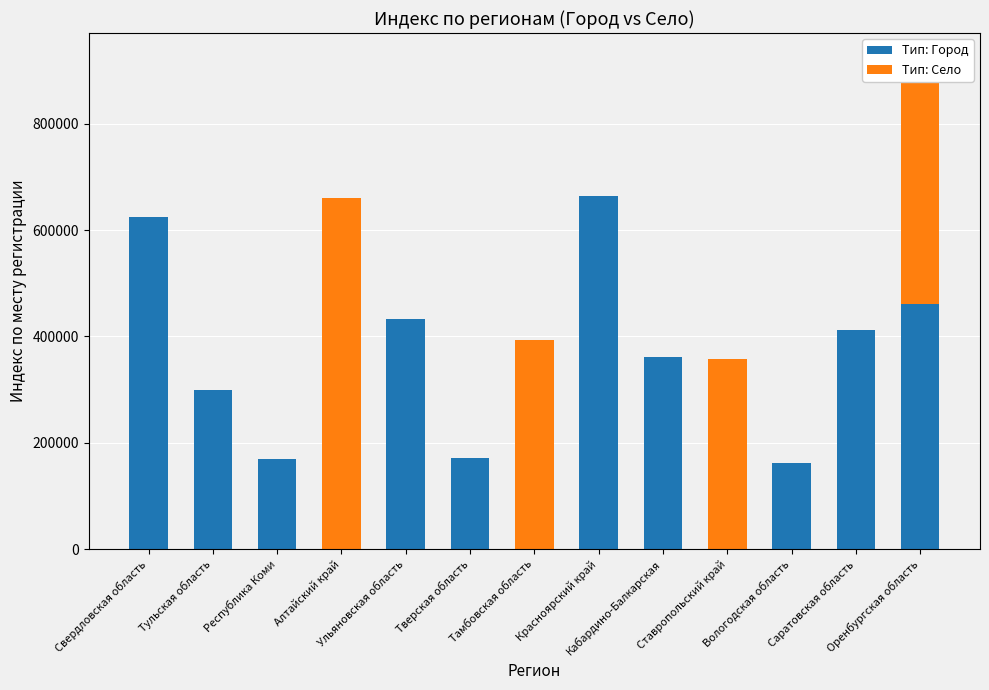

Which category has the highest value in the Тип: Город series?

Красноярский край